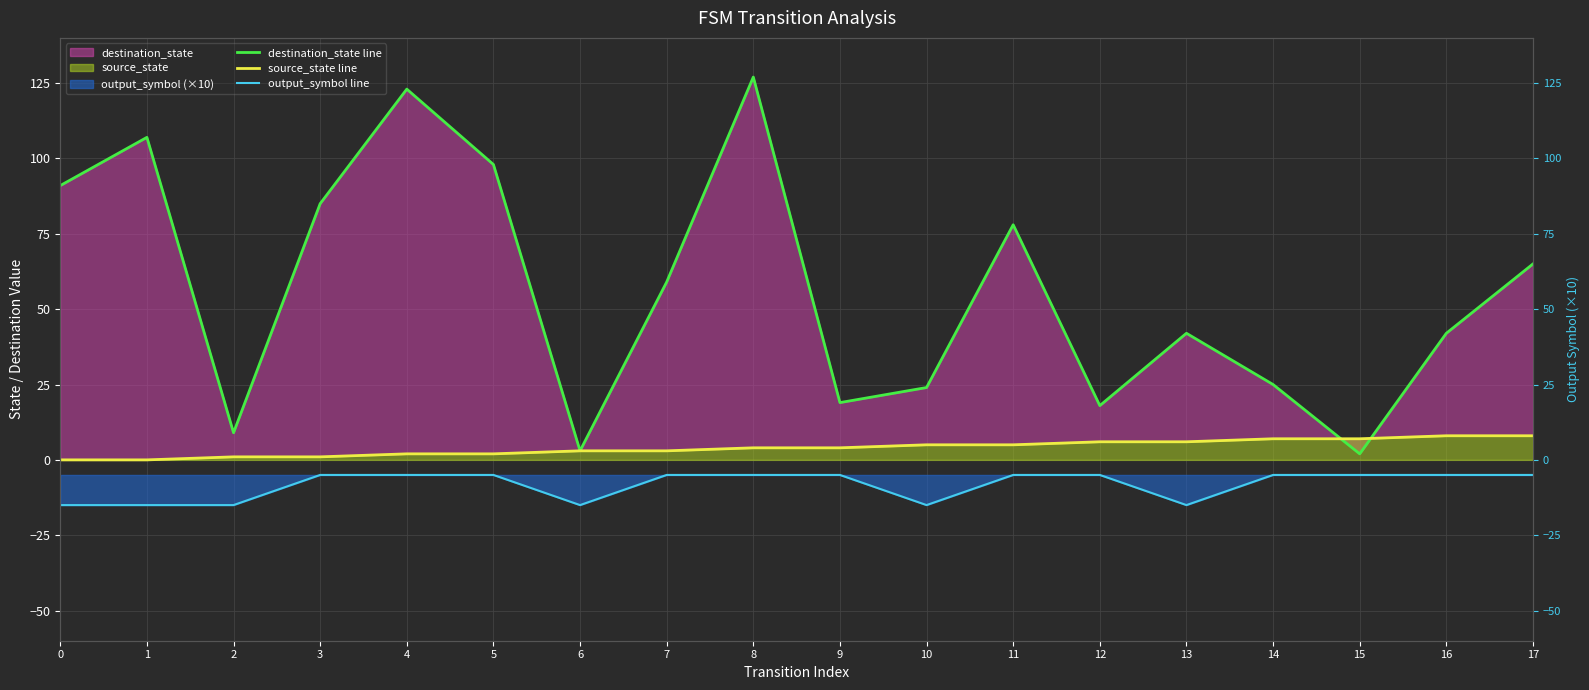

True or false: destination_state line and output_symbol line intersect in this chart.

False